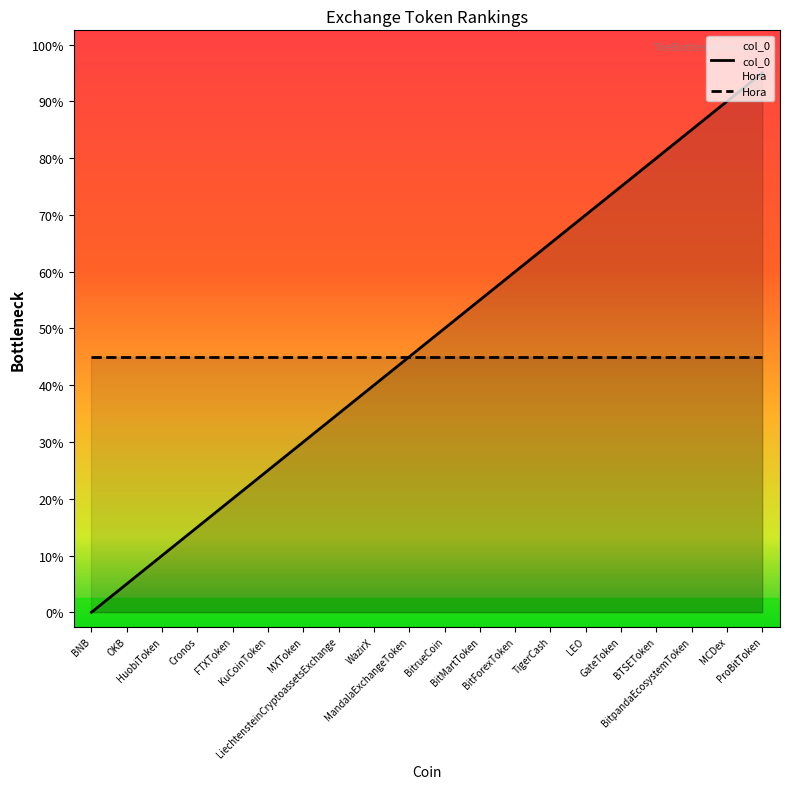

Rank the series at HuobiToken from highest to lowest value.

Hora, col_0